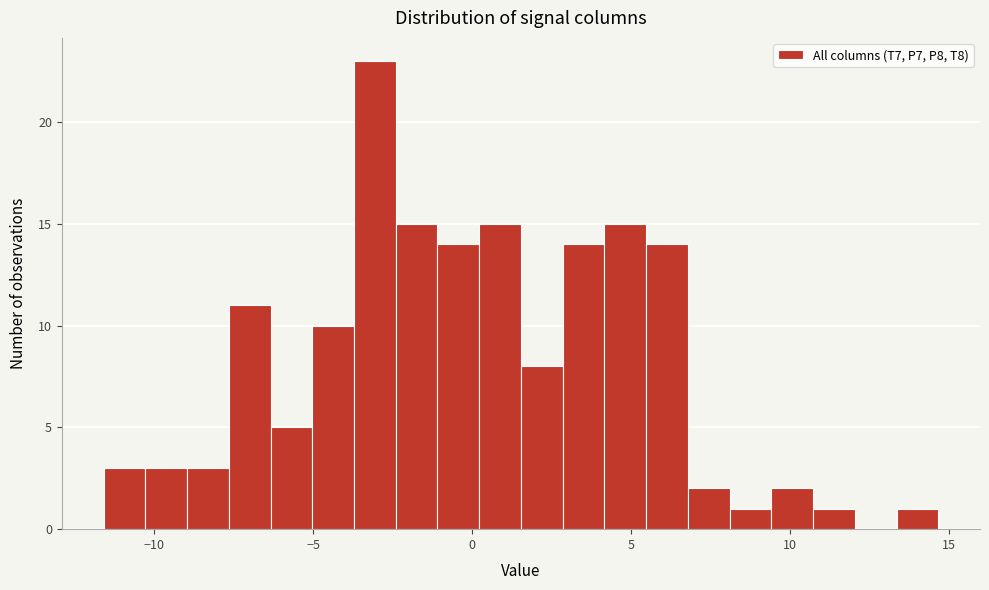

Read against the x-axis, roughly where is the centre of the tallest bar?

-3.0